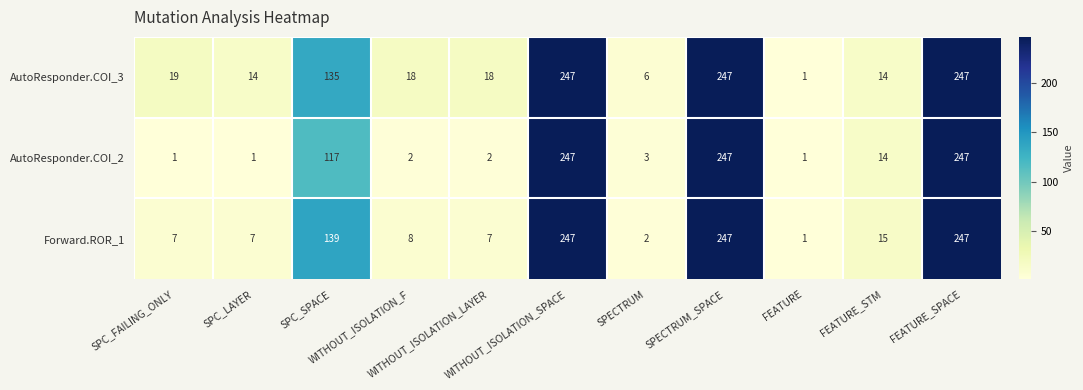

How many data points does each series have?

11